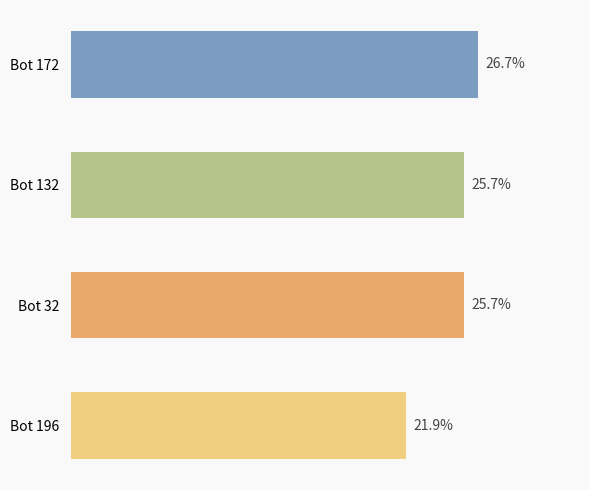

Which category has the lowest value across all series?

Bot 196